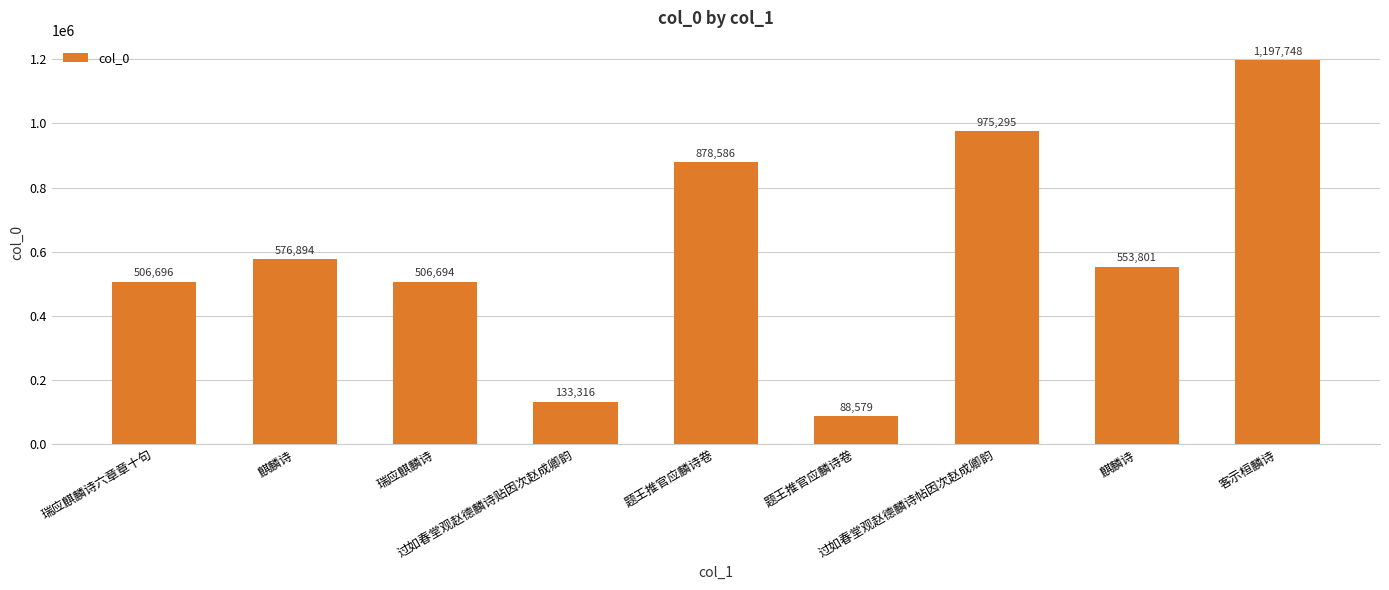

Count the number of data series in this chart.

1